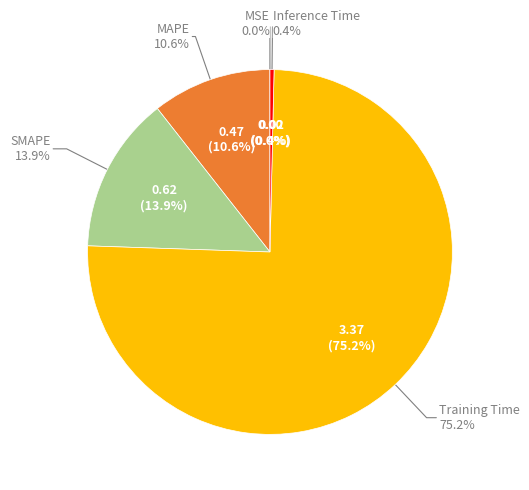

The MAPE slice represents 11% of the pie. True or false?

True